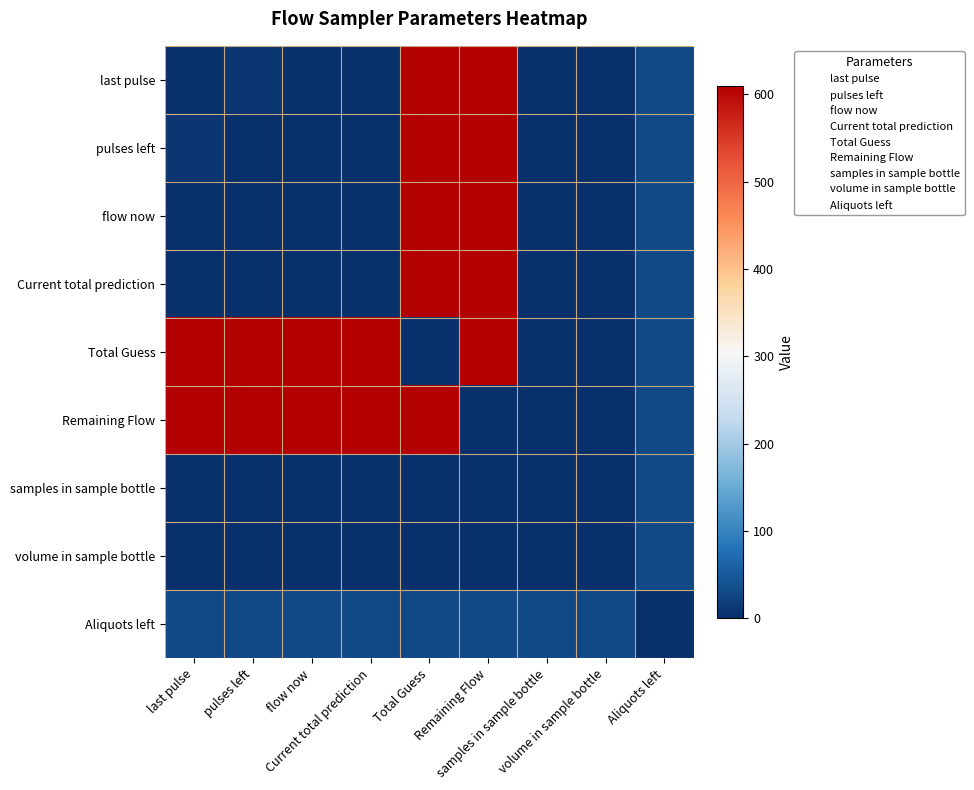

What is the maximum value shown in the chart?

609.5